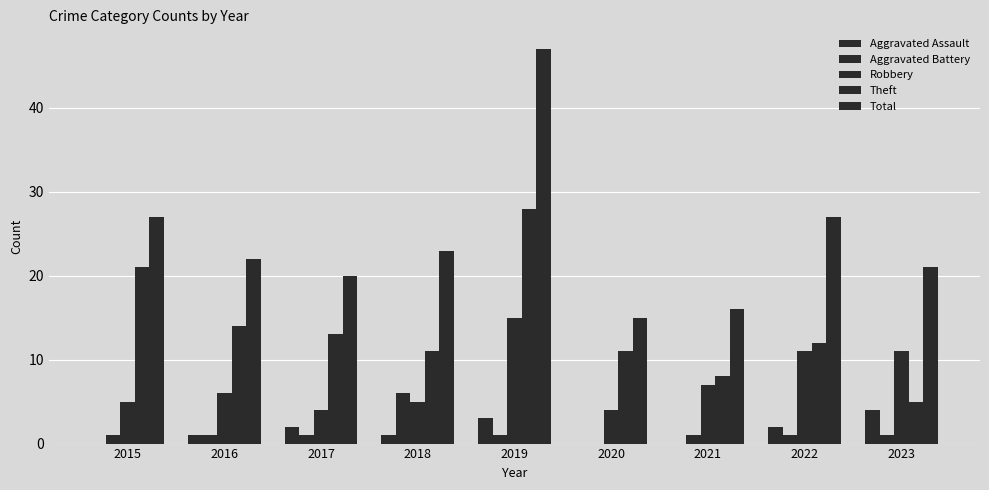

The Aggravated Assault series shows 0 at 2015. True or false?

True